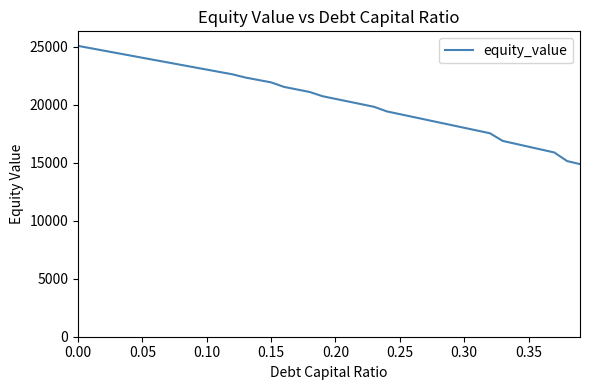

What is the greatest value displayed?

25061.6